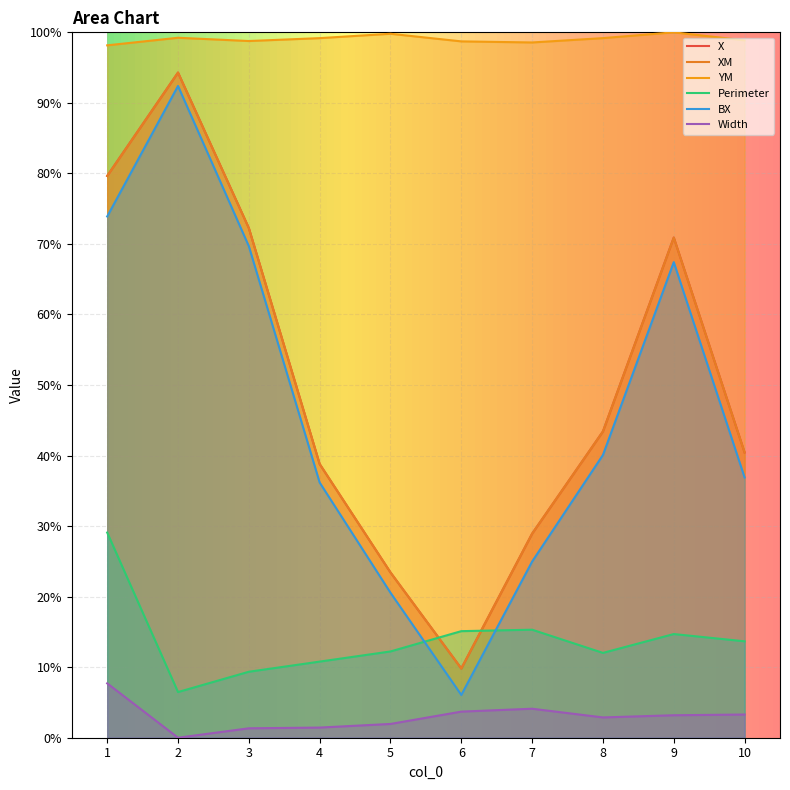

The X series shows 14.4 at 4. True or false?

False